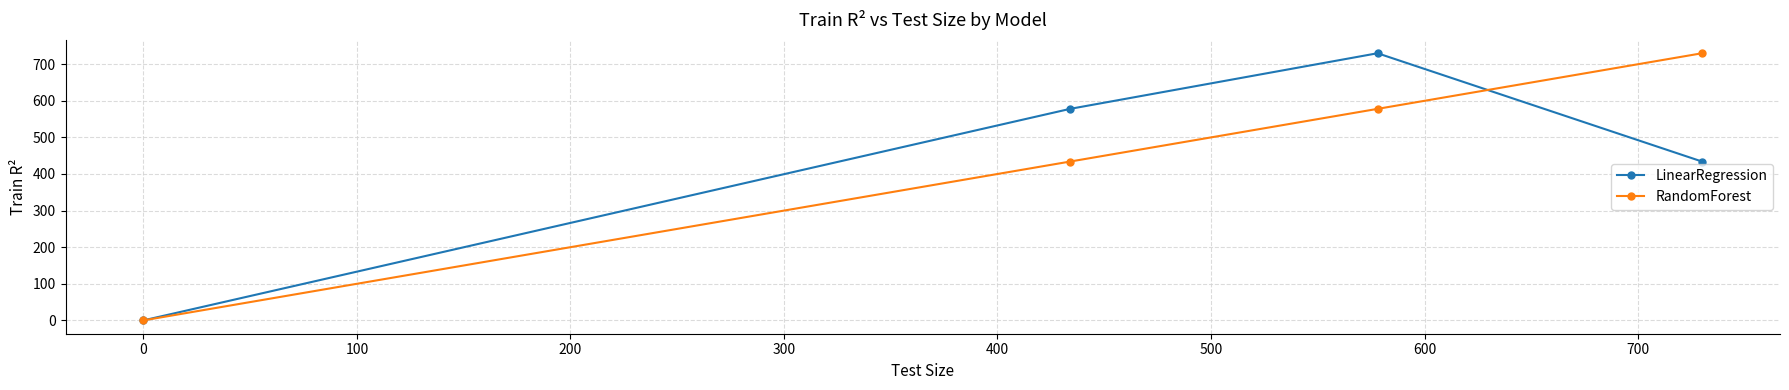

What is the highest value of the RandomForest series?

730